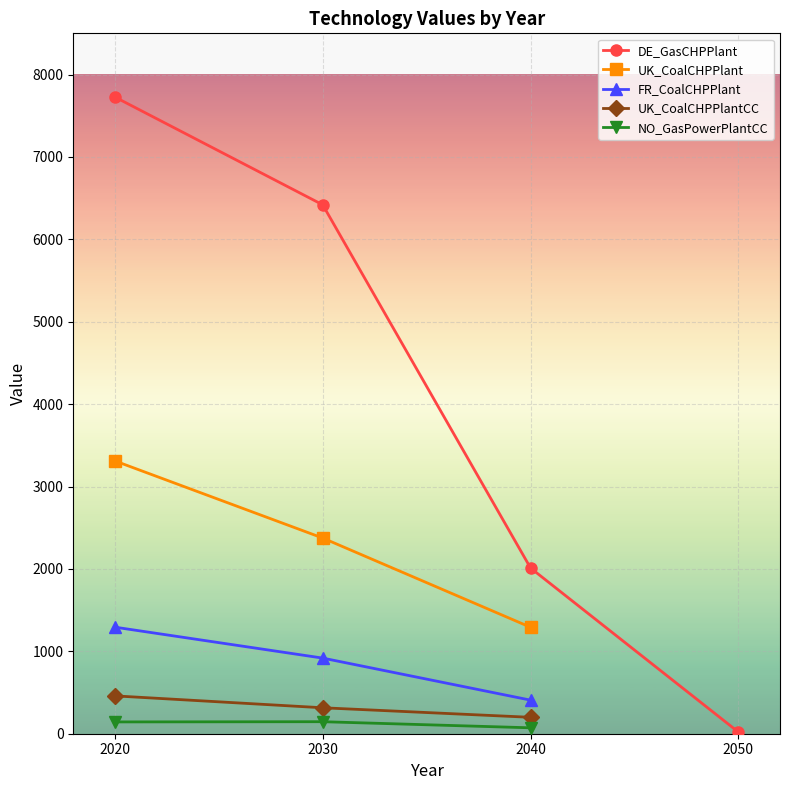

List the series in order of their peak value, highest first.

DE_GasCHPPlant, UK_CoalCHPPlant, FR_CoalCHPPlant, UK_CoalCHPPlantCC, NO_GasPowerPlantCC